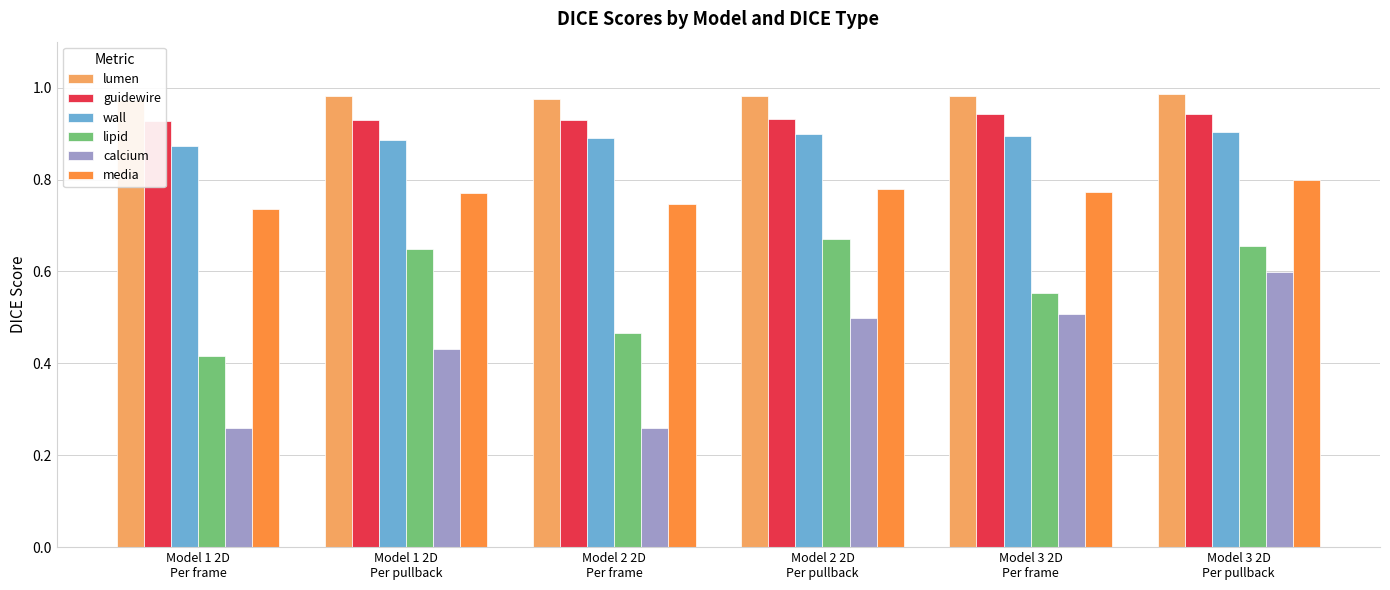

Which series changed the most between Model 1 2D
Per frame and Model 2 2D
Per frame?

lipid